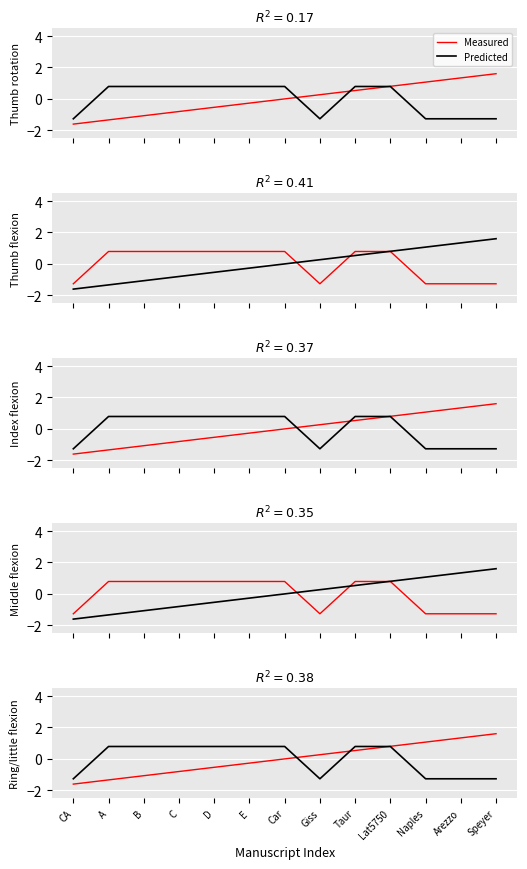

Is the value of Measured at A greater than the value of Predicted at Naples?

No